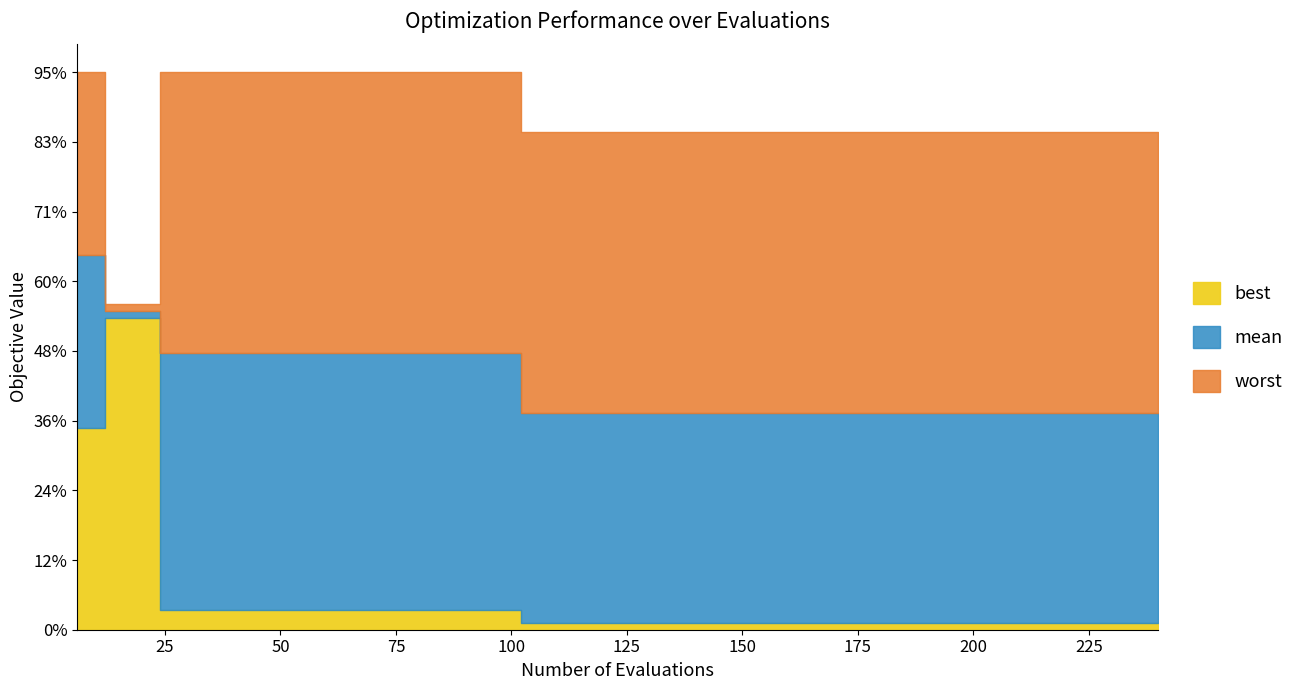

The value of best at 210 is 0.0. True or false?

False